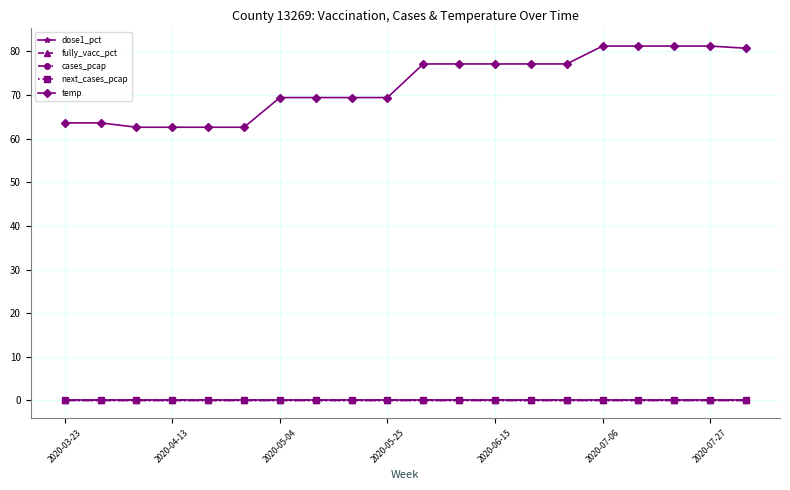

Does the chart have visible grid lines?

Yes